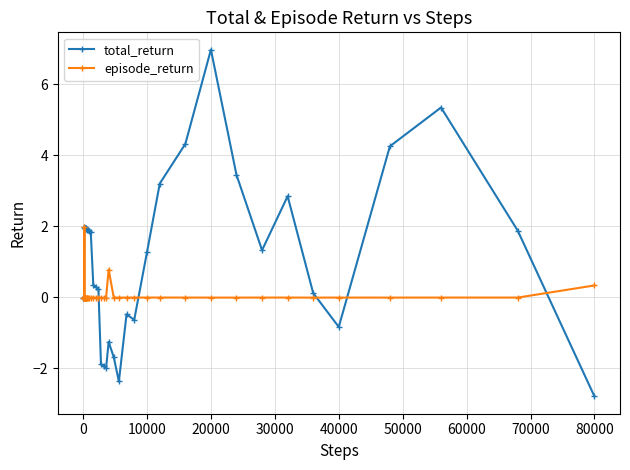

What is the average value of the total_return series?

1.1